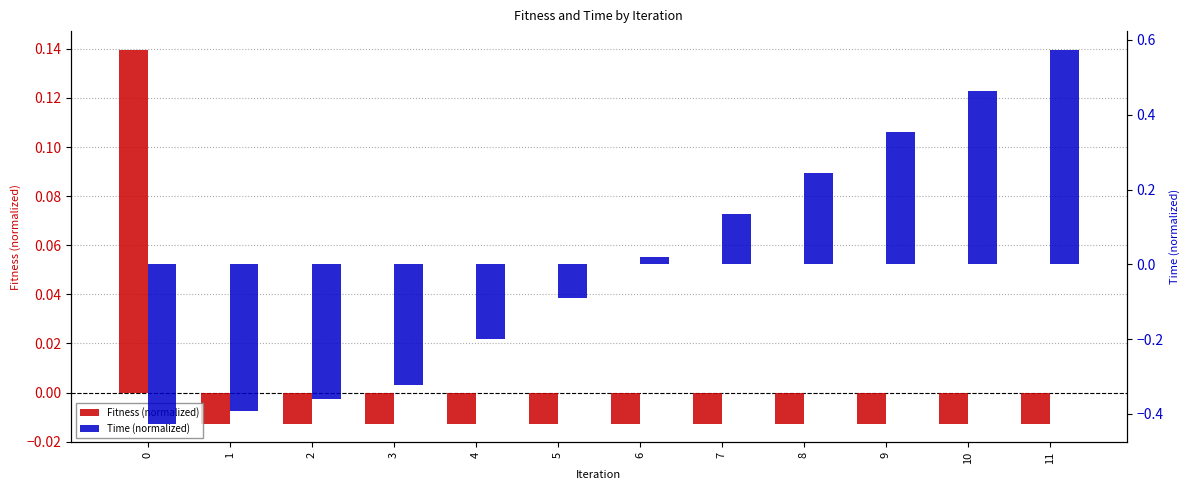

Where does the Time (normalized) series first go above 0?

6